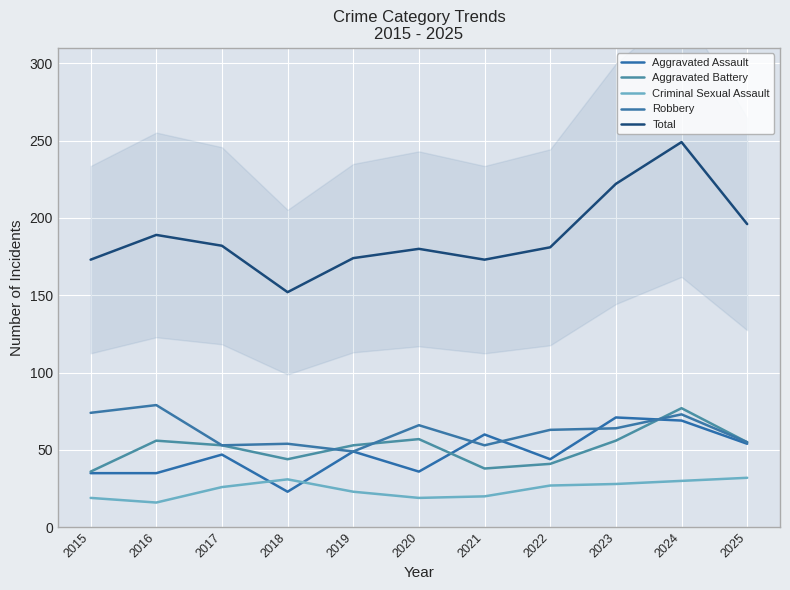

Which series has the largest total across all categories?

Total